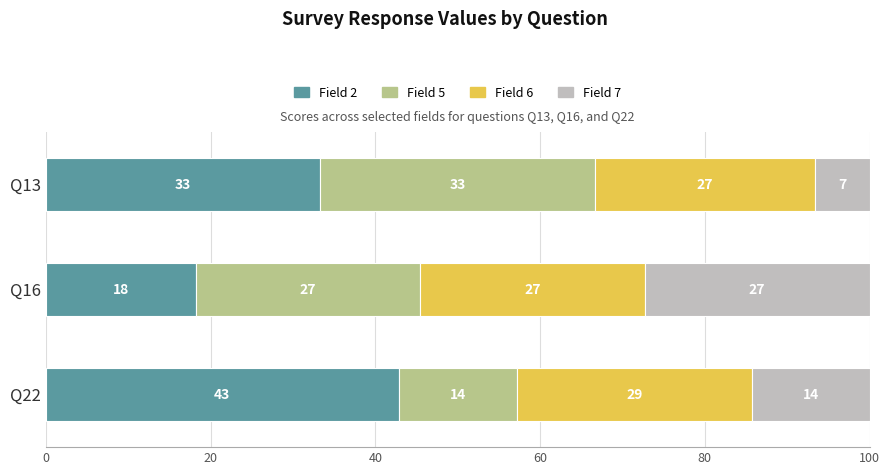

What is the difference between the second highest and minimum values in the Field 7 series?

7.6